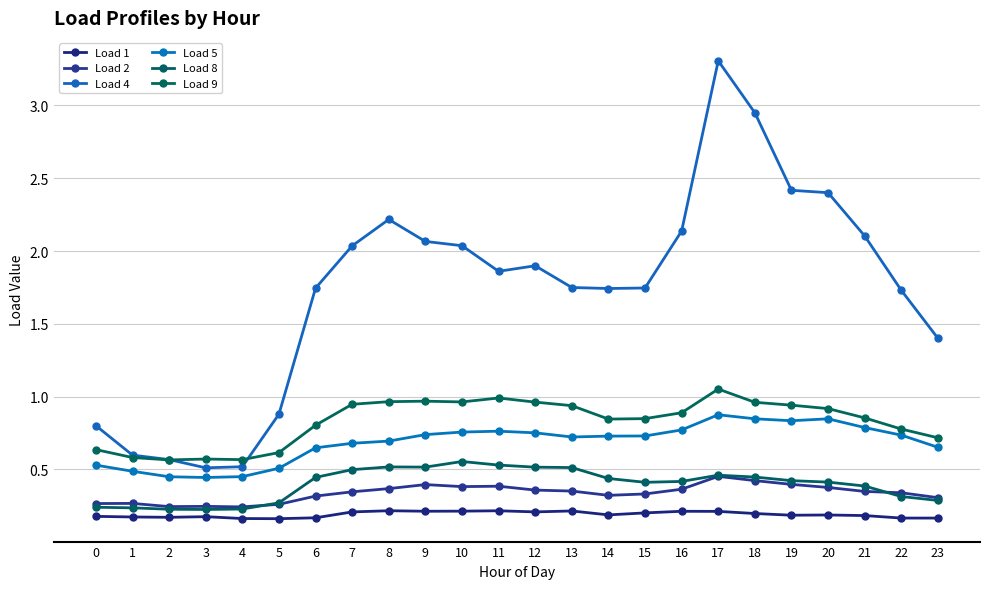

Rank the series by their maximum value, from highest to lowest.

Load 4, Load 9, Load 5, Load 8, Load 2, Load 1